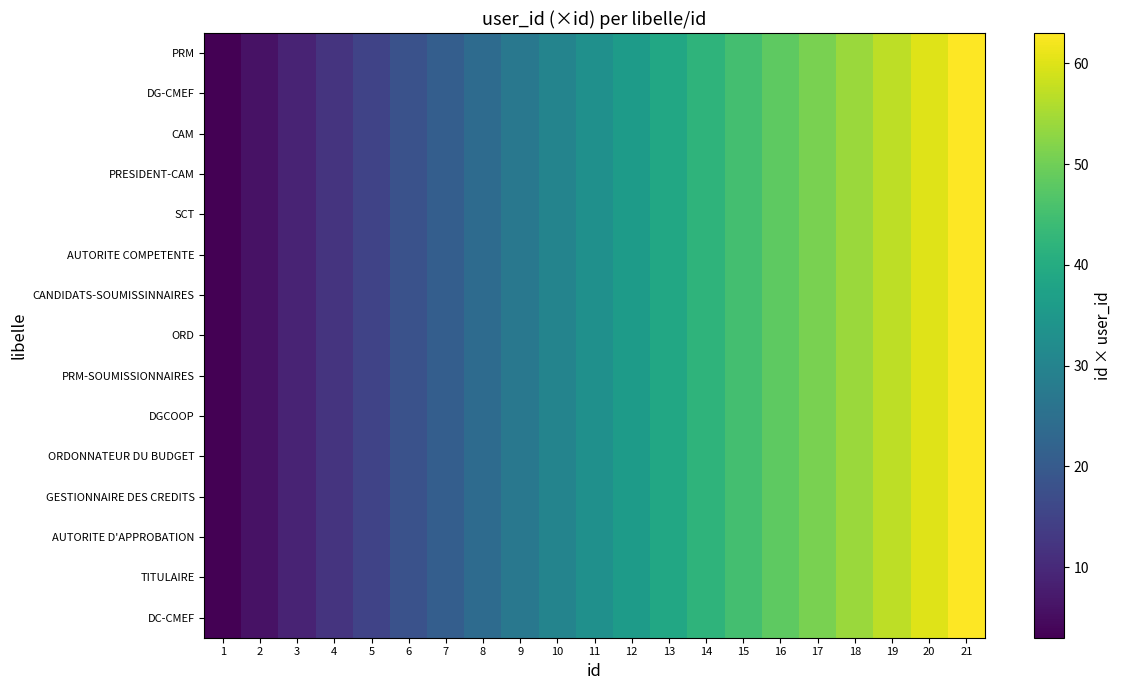

Which series has the largest range (max minus min)?

PRM